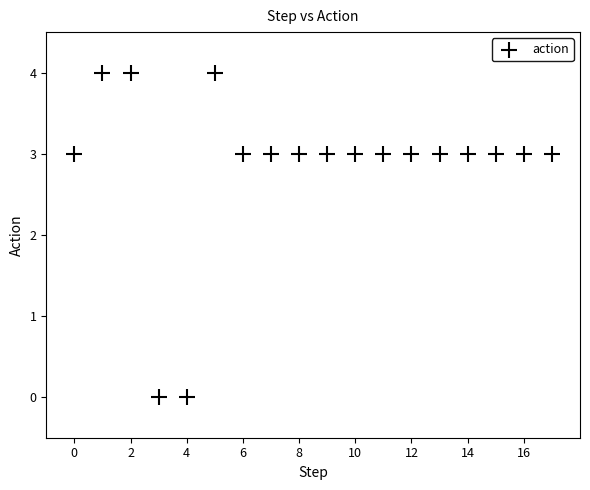

What is the range of Y values (max minus min)?

4